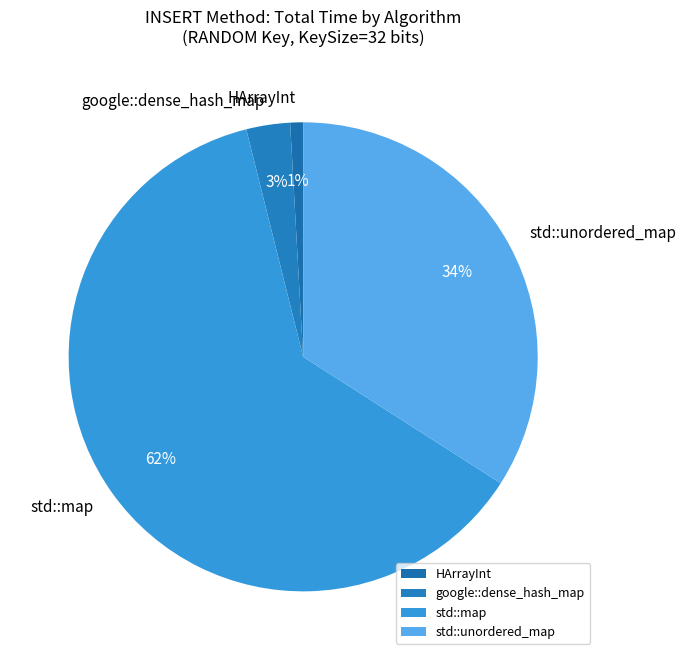

Is there any slice that represents more than half of the pie?

Yes